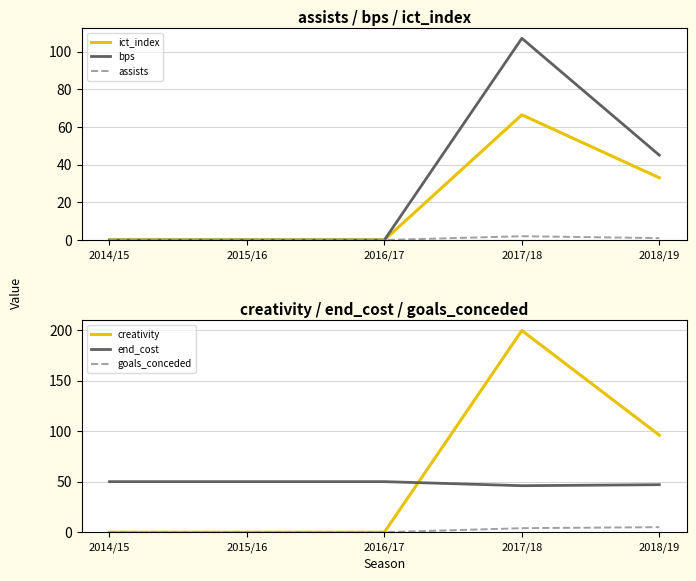

What is the average value of the ict_index series?

19.9